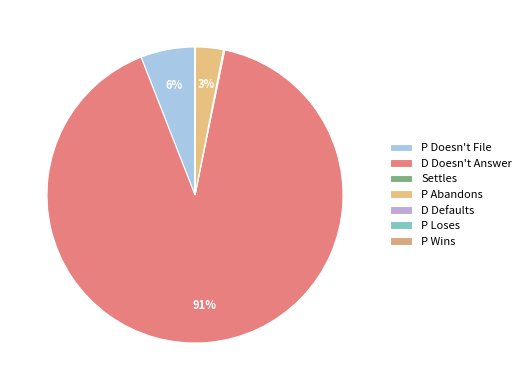

To the nearest percent, what is the average slice percentage?

14%